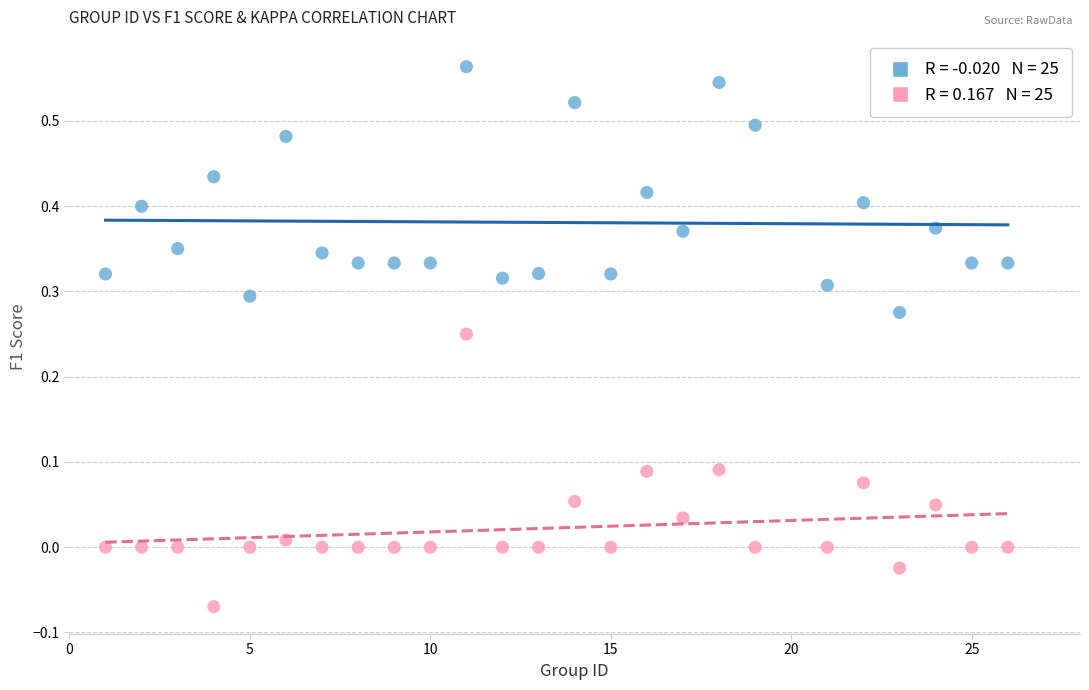

Across all data points, what is the range of X values (max minus min)?

25.0